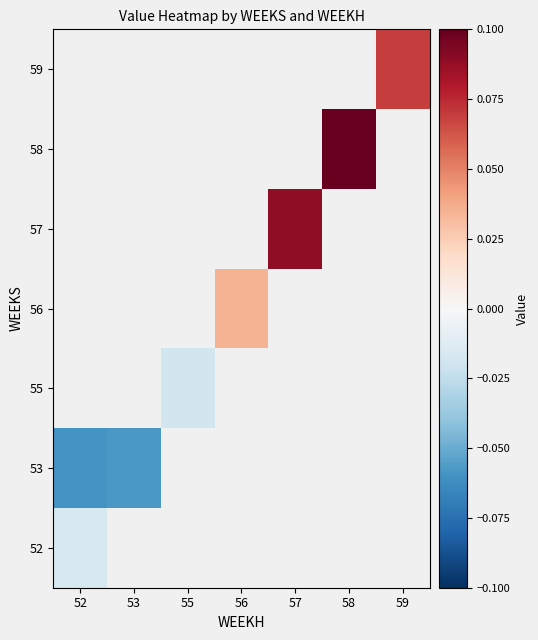

Rank the series by their maximum value, from highest to lowest.

52, 53, 55, 56, 57, 58, 59